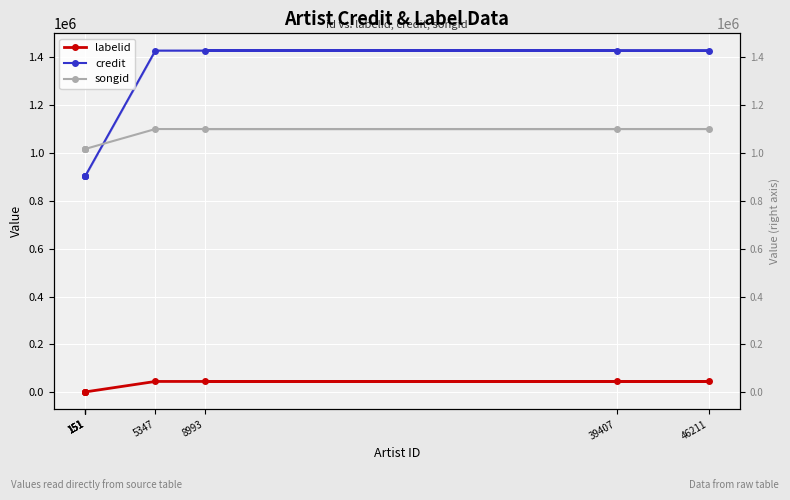

True or false: songid and labelid cross at least once.

False